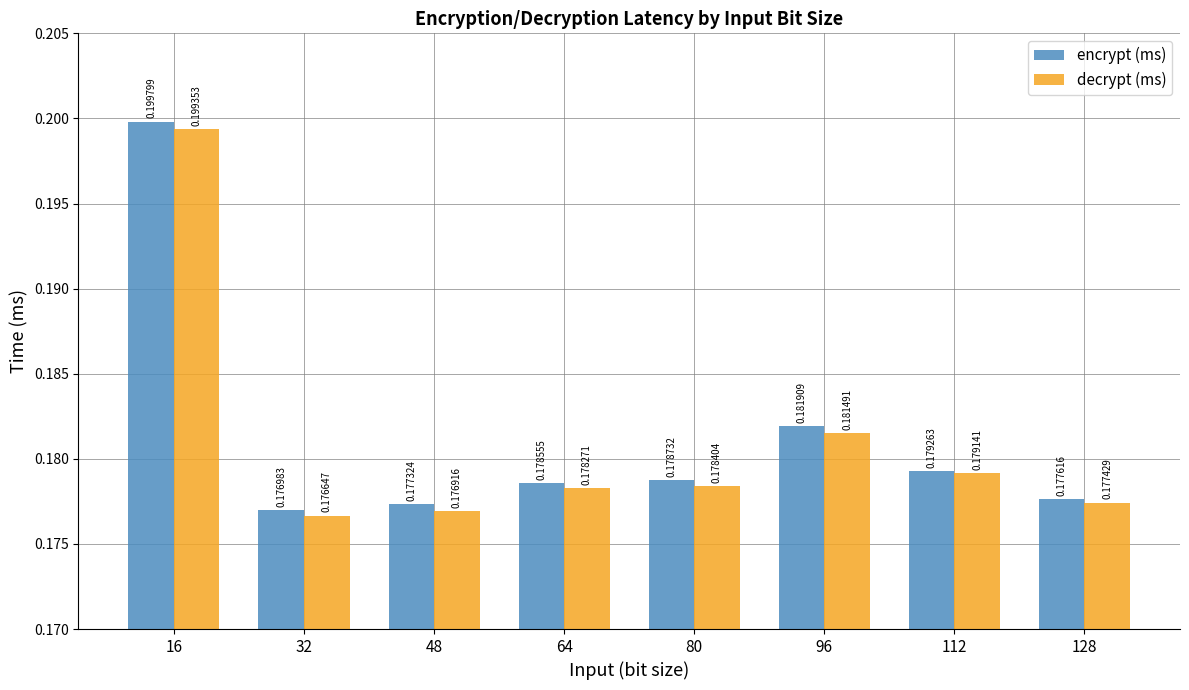

What is the sum of all encrypt (ms) values?

1.5